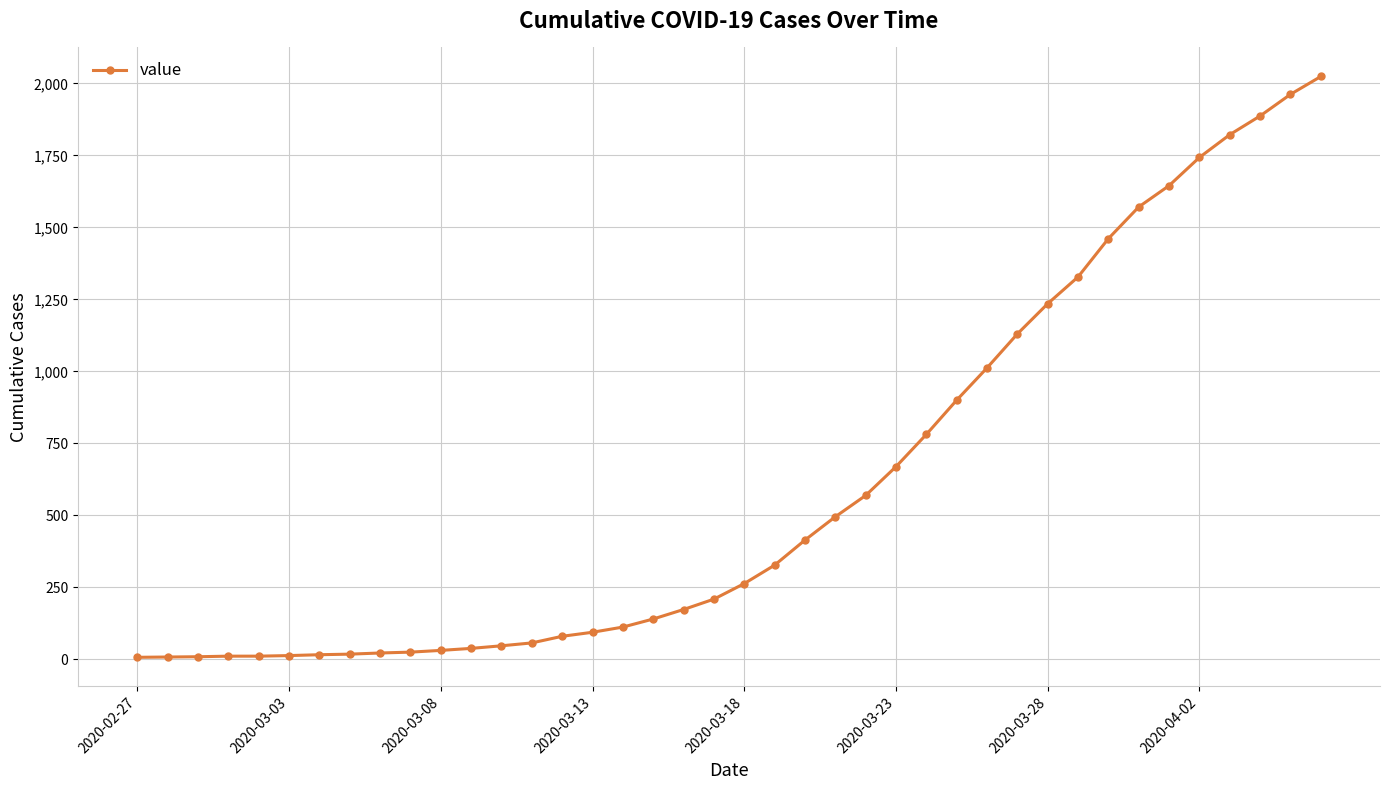

What is the difference between the maximum and minimum values?

2017